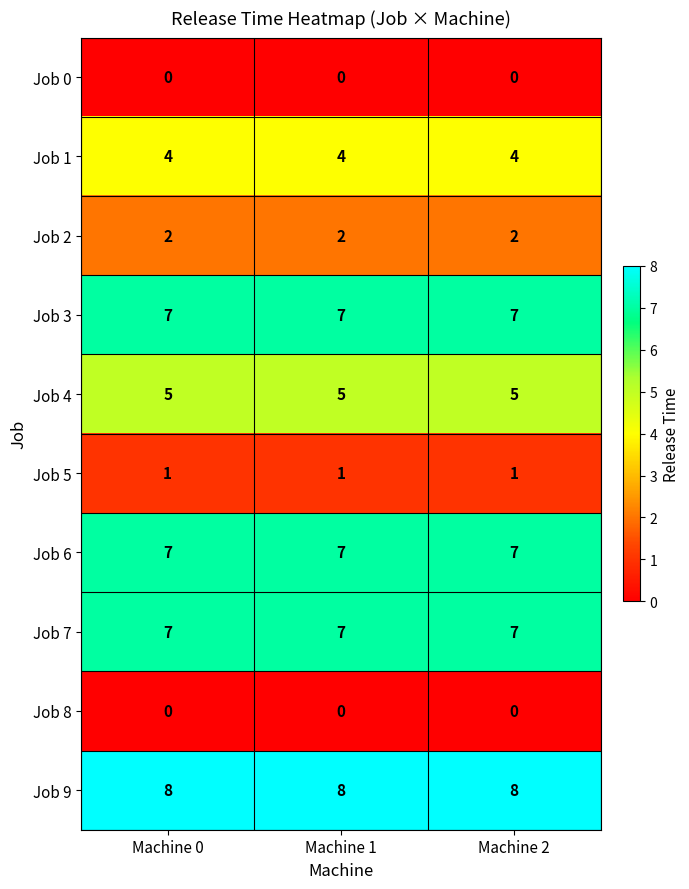

What is the approximate value of Job 7 at Machine 2?

7